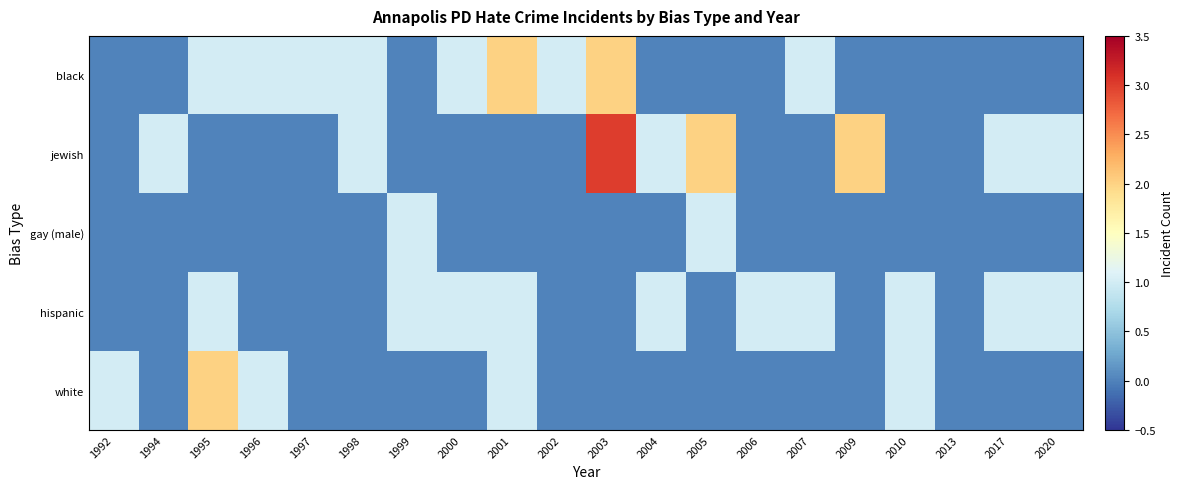

Rank the series at 1998 from highest to lowest value.

black, jewish, gay (male), hispanic, white